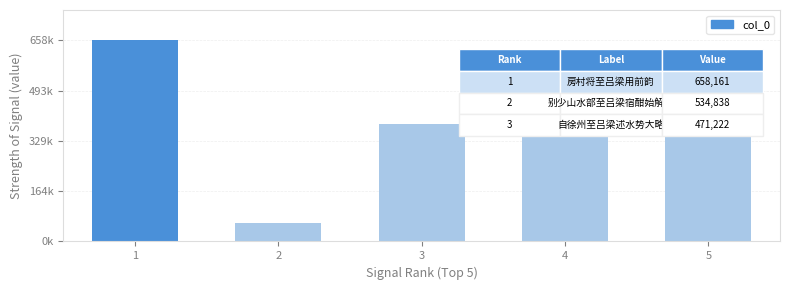

Reading left to right, what are all the values shown in this chart?

1=658161	5=534838	4=471222	3=383848	2=61154